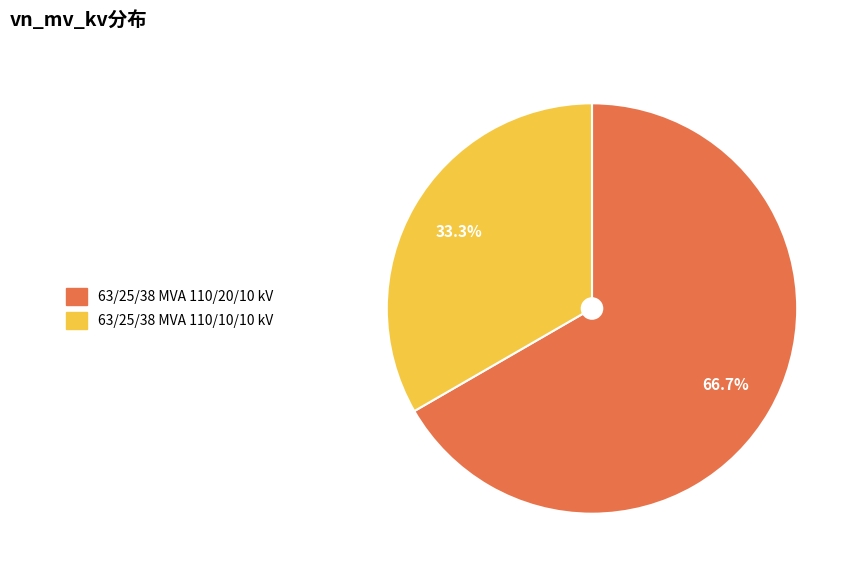

How many slices are in this pie chart?

2